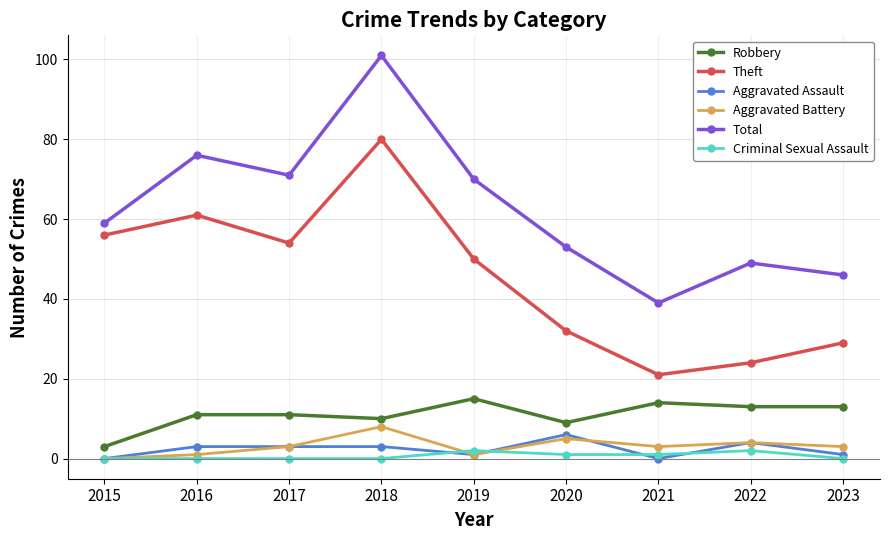

Reading left to right, list all the values displayed in this chart.

Robbery: 2015=3	2016=11	2017=11	2018=10	2019=15	2020=9	2021=14	2022=13	2023=13
Theft: 2015=56	2016=61	2017=54	2018=80	2019=50	2020=32	2021=21	2022=24	2023=29
Aggravated Assault: 2015=0	2016=3	2017=3	2018=3	2019=1	2020=6	2021=0	2022=4	2023=1
Aggravated Battery: 2015=0	2016=1	2017=3	2018=8	2019=1	2020=5	2021=3	2022=4	2023=3
Total: 2015=59	2016=76	2017=71	2018=101	2019=70	2020=53	2021=39	2022=49	2023=46
Criminal Sexual Assault: 2015=0	2016=0	2017=0	2018=0	2019=2	2020=1	2021=1	2022=2	2023=0